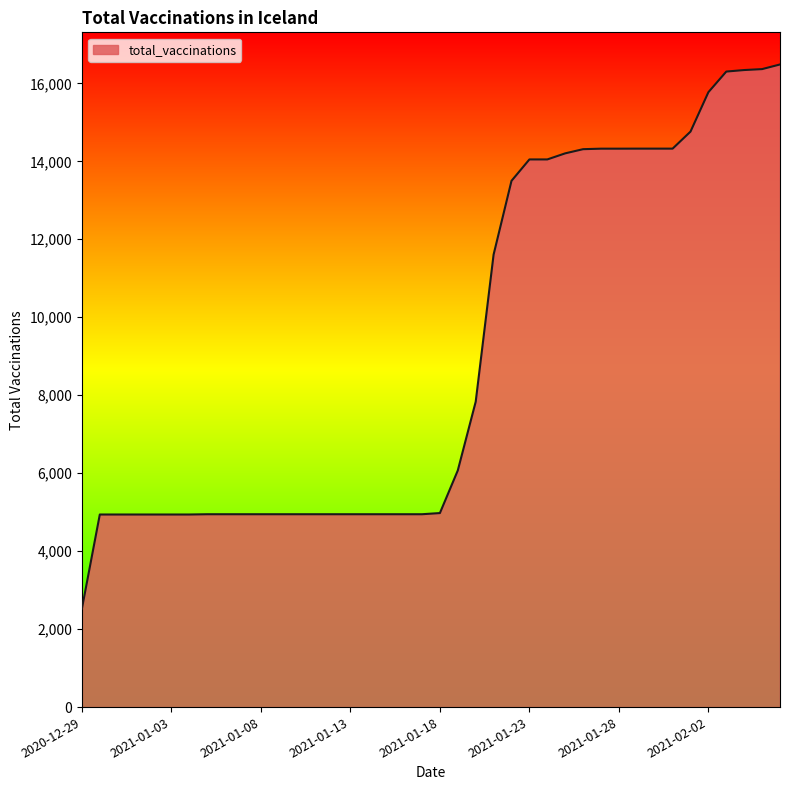

What is the difference between the maximum and minimum values?

13960